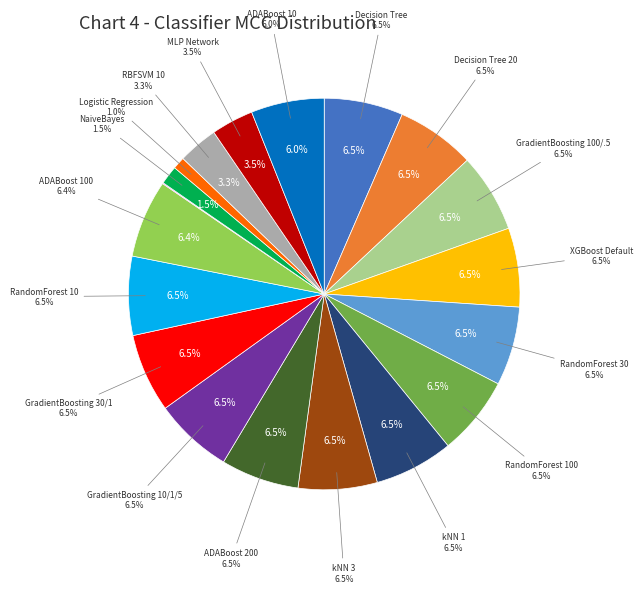

To the nearest percent, what percentage of the pie is GradientBoosting 30/1?

7%